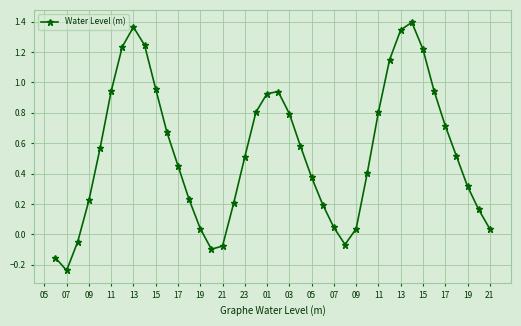

What is the difference between the maximum and minimum values?

1.6